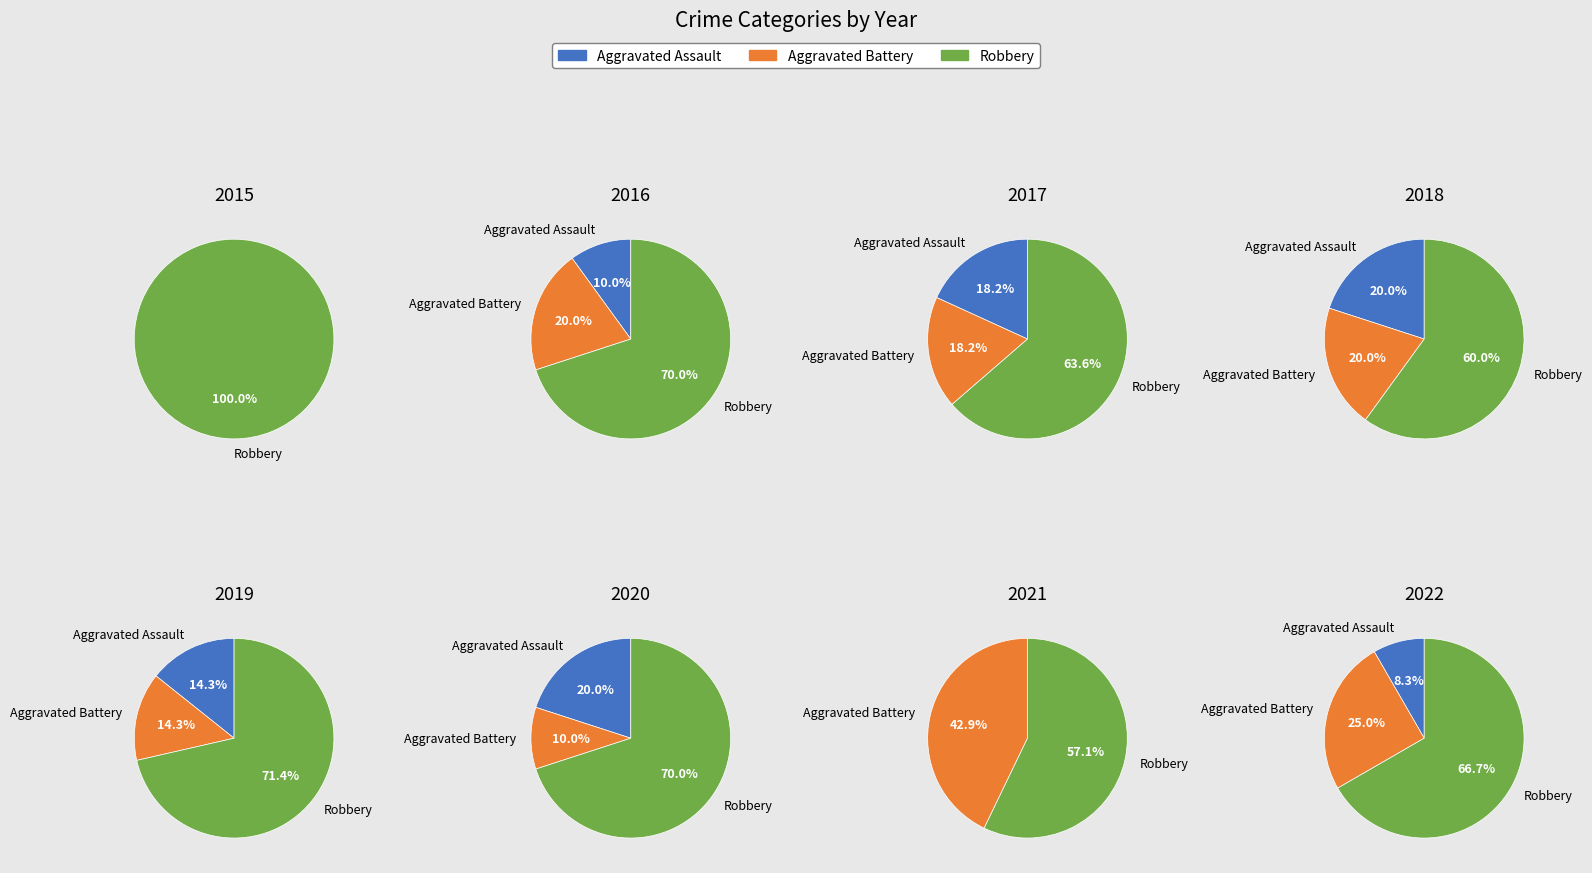

What is the difference between the highest and lowest values at 0?

7